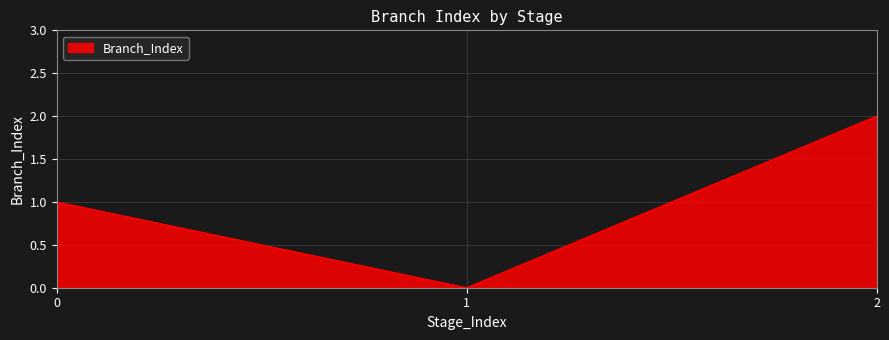

How many distinct data groups are displayed?

1